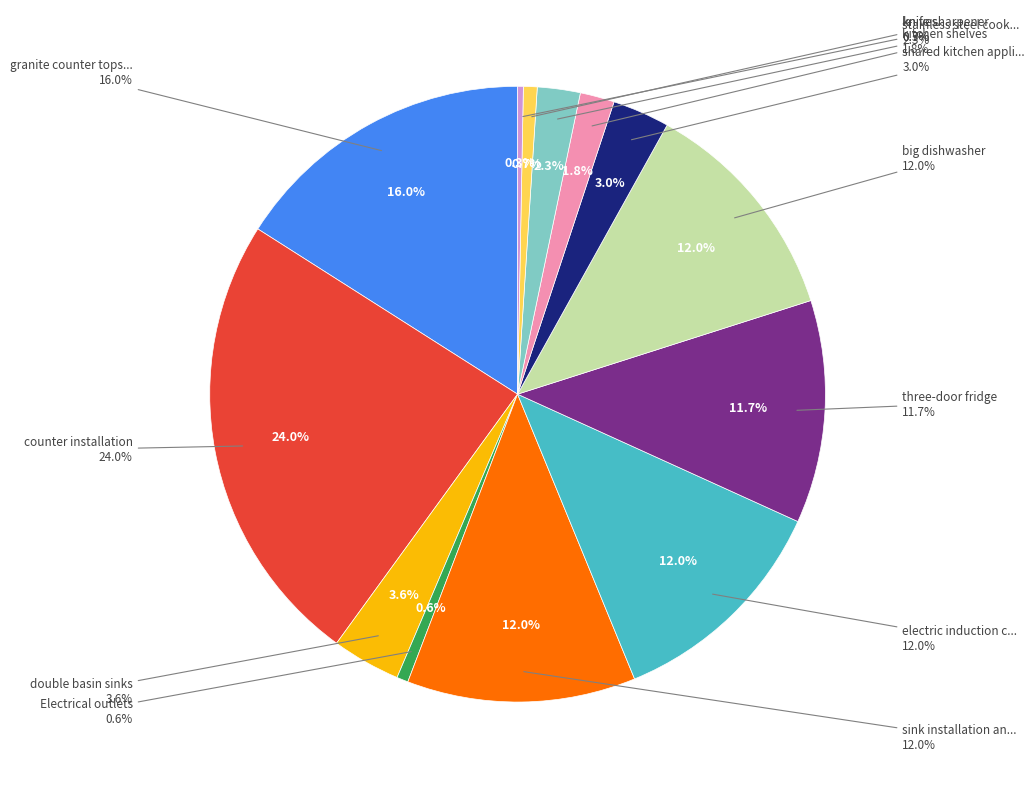

To the nearest percent, what percentage of the pie is three-door fridge?

12%